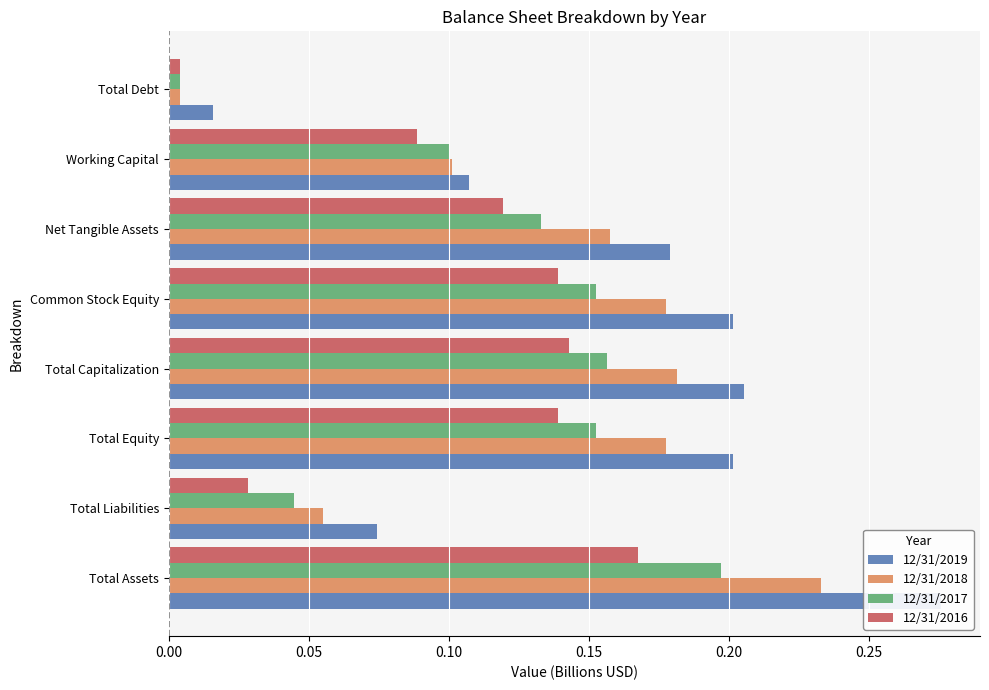

What position from the left is Total Liabilities?

2